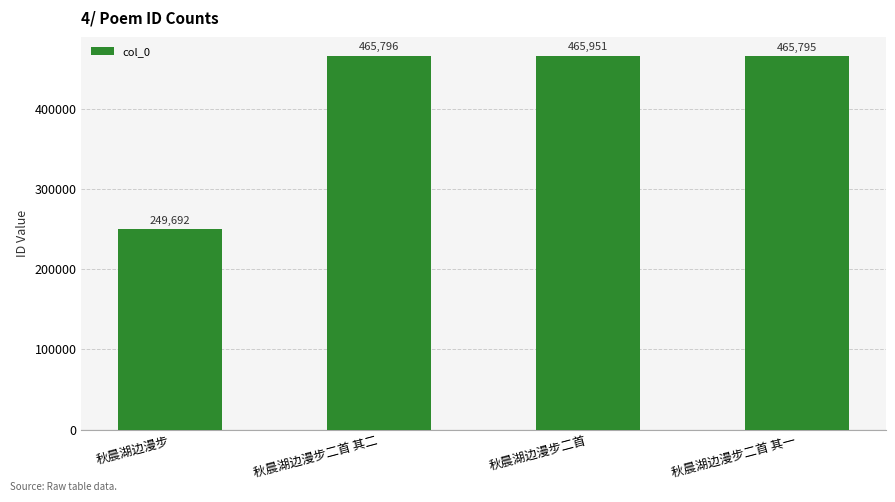

Rank the categories by value from highest to lowest.

秋晨湖边漫步二首, 秋晨湖边漫步二首 其二, 秋晨湖边漫步二首 其一, 秋晨湖边漫步